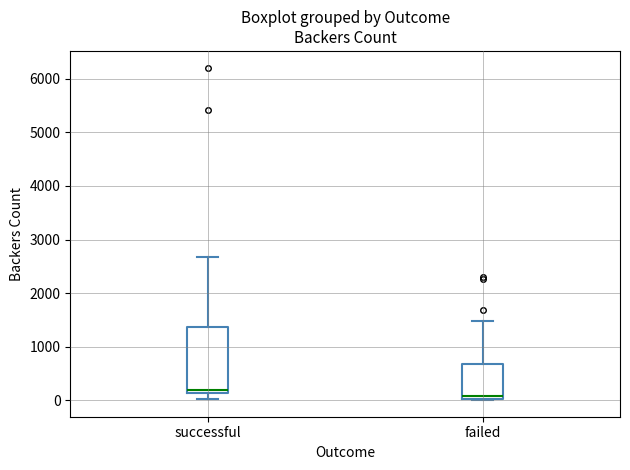

Reading left to right, read every box against the y-axis: the position of its median line, the range the box covers, and the ends of its whiskers. The values are not printed on the chart, so give them approximately, as read against the axis.

successful: median 200, box 100 to 1400, whiskers 0 to 2700
failed: median 100, box 0 to 700, whiskers 0 to 1500